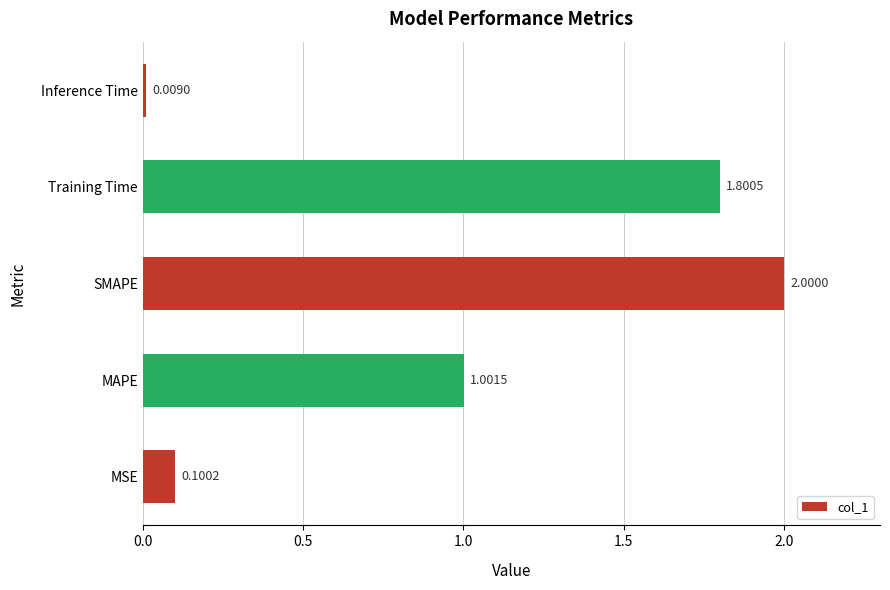

At which category does the chart reach its minimum across all series?

Inference Time